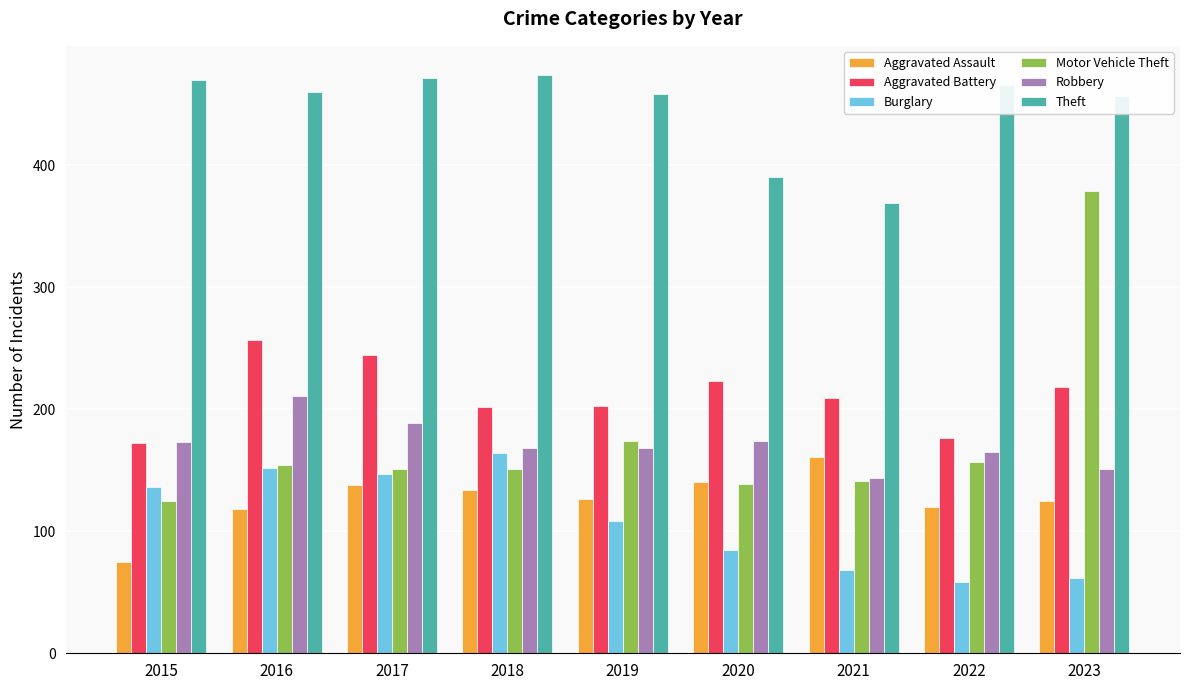

What is the maximum value for Theft?

474